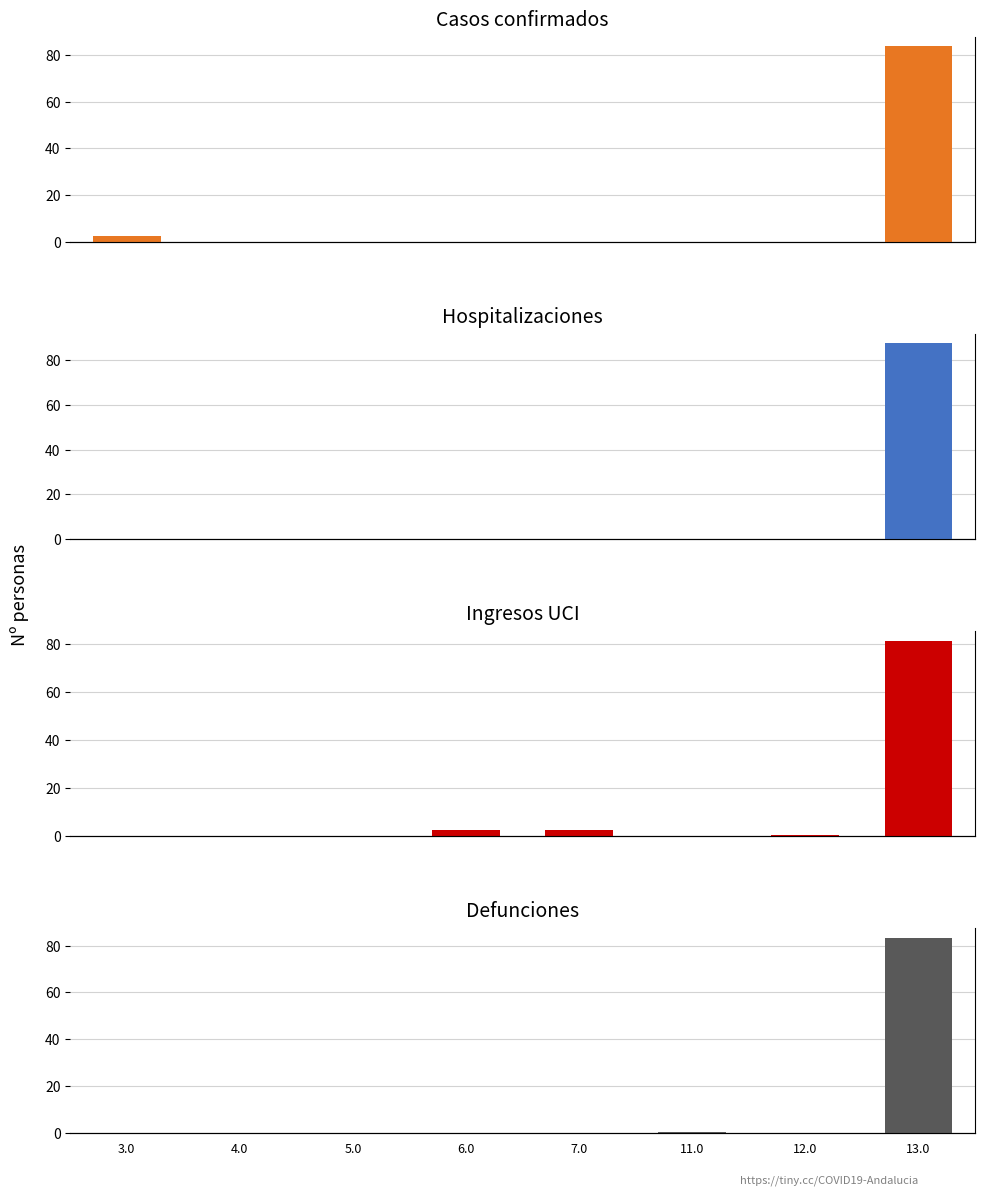

The value of Defunciones at 13.0 is 83.4. True or false?

True